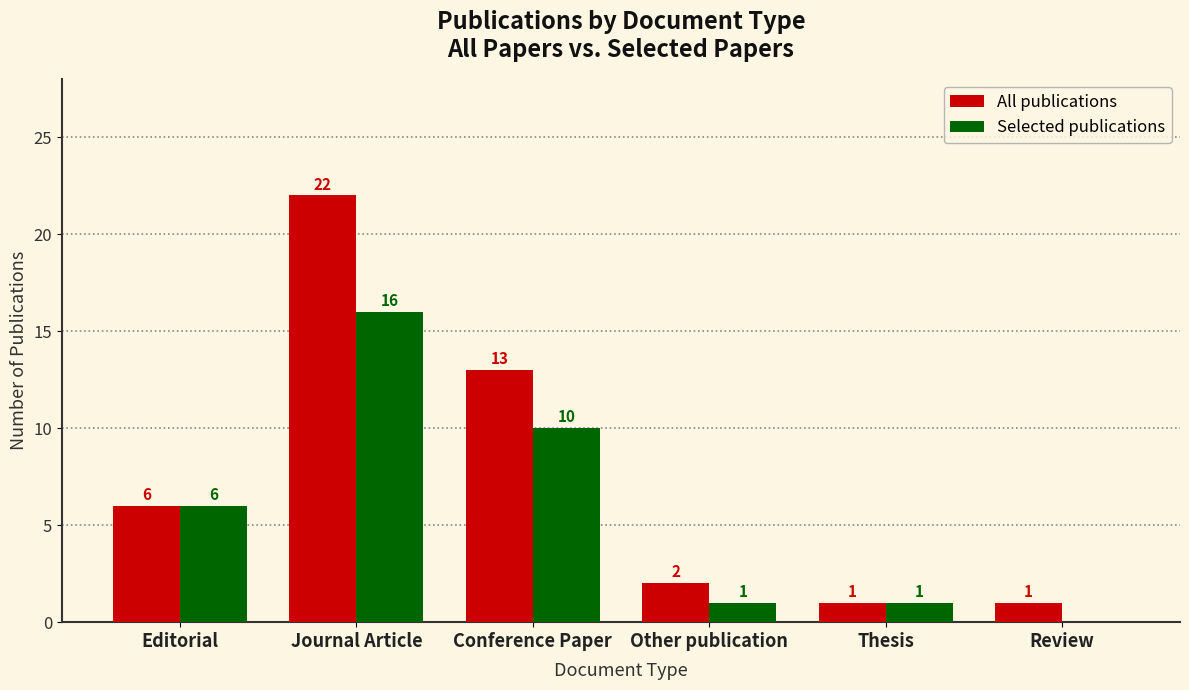

How many distinct data groups are displayed?

2